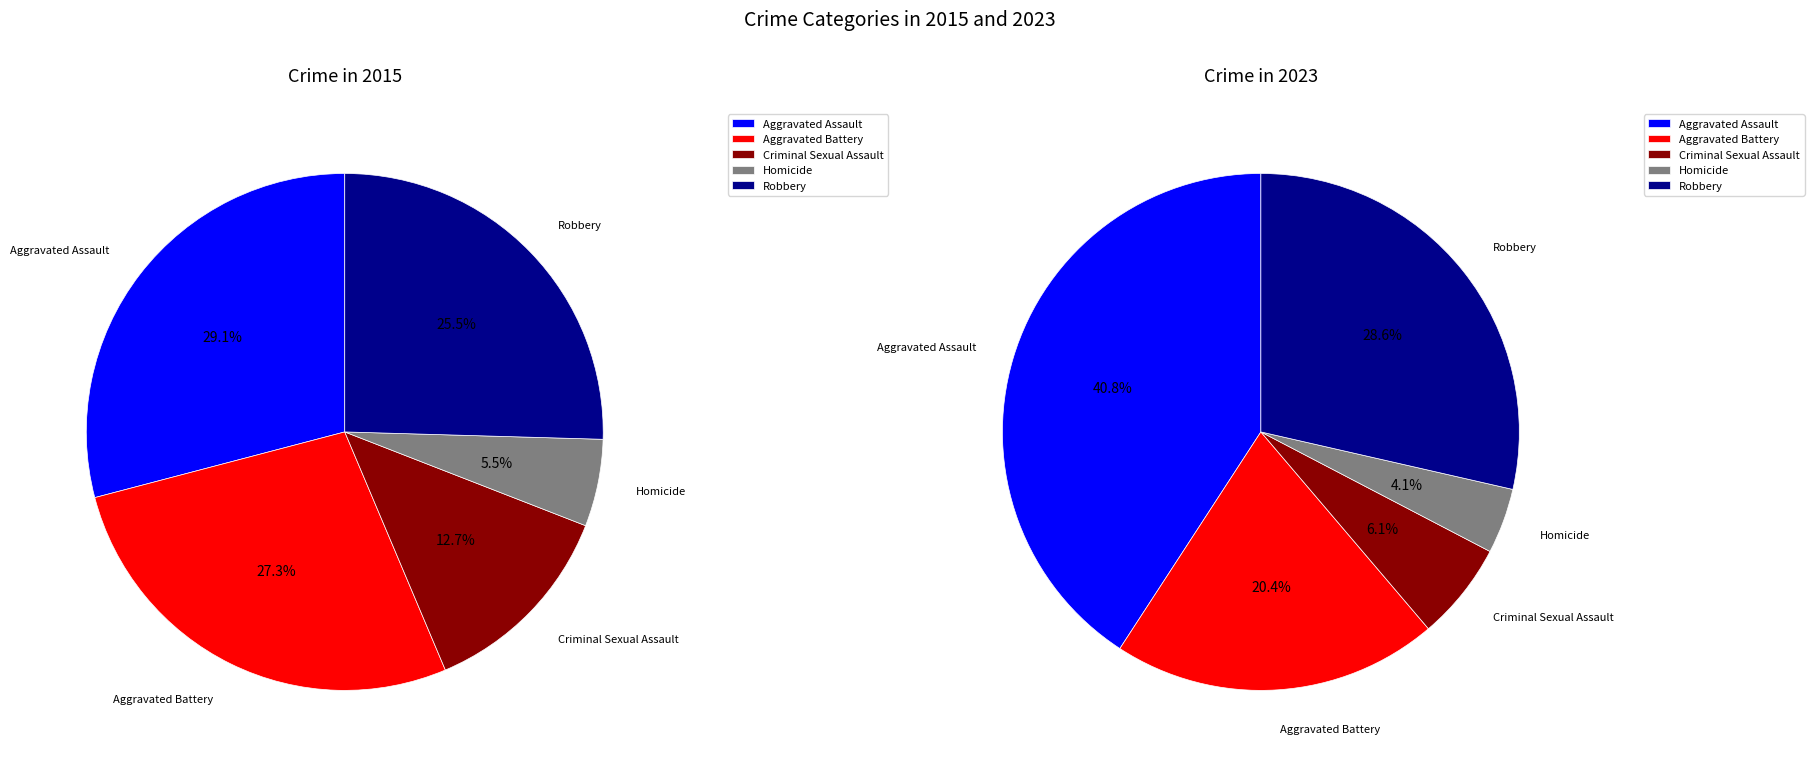

To the nearest percent, what portion does Criminal Sexual Assault represent?

6%